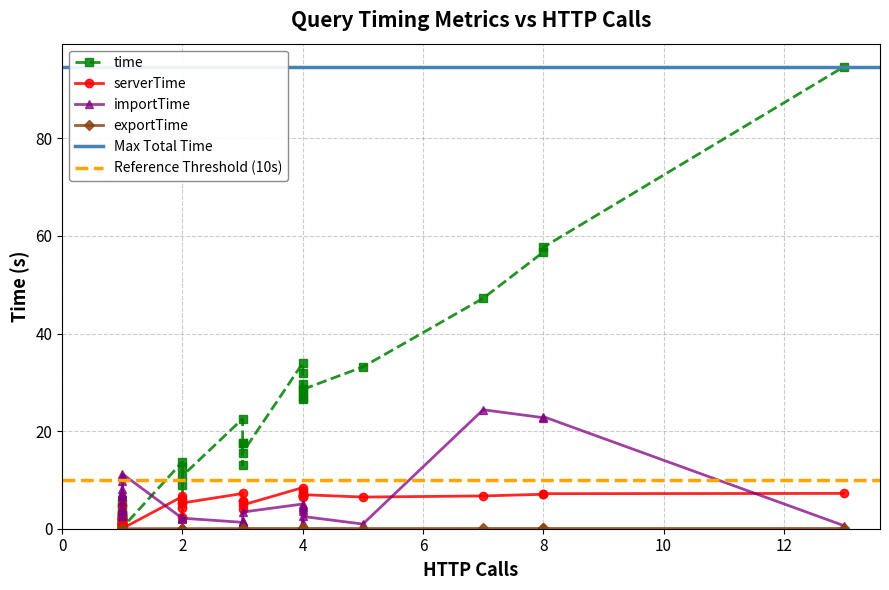

Which series changed the most between 21 and 30?

importTime